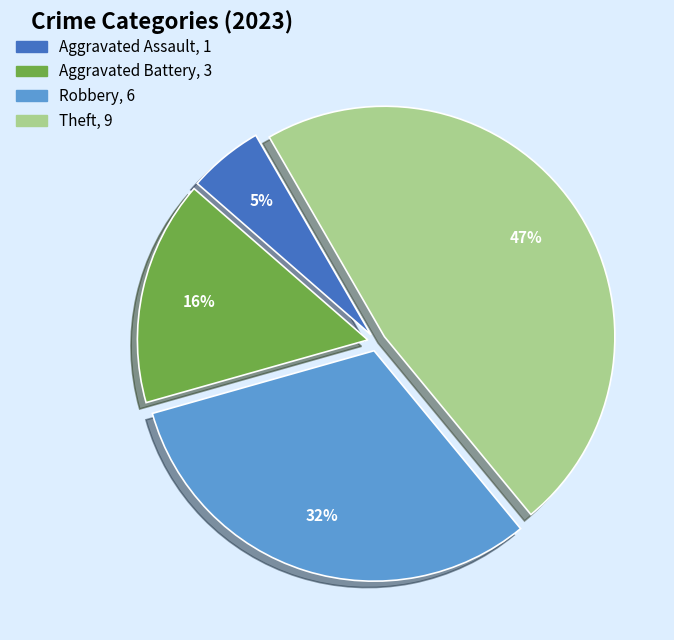

To the nearest percent, what is the difference between the largest and smallest slice percentages?

42%